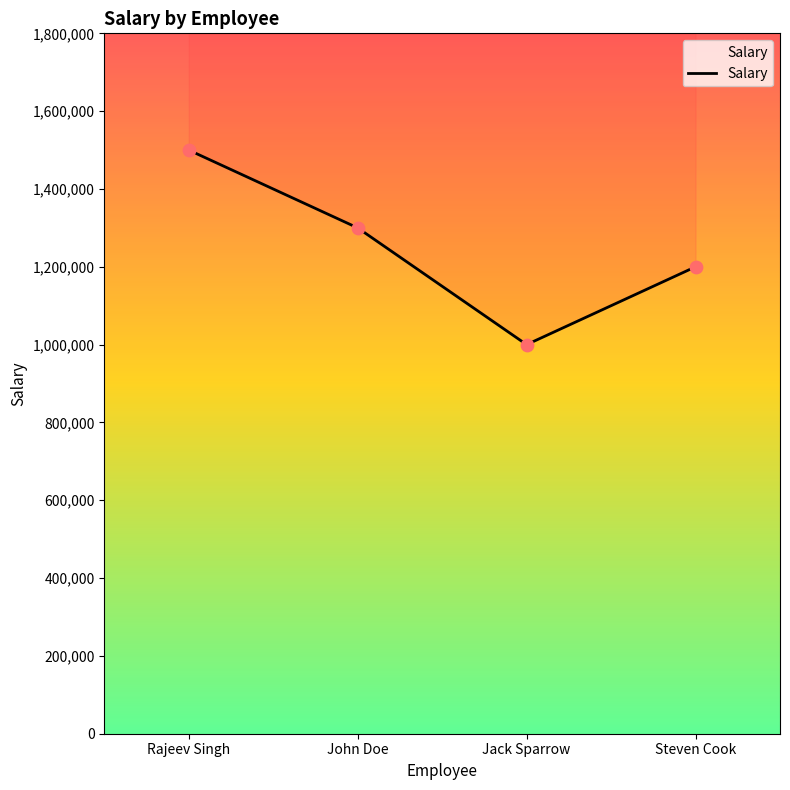

Approximately how many times larger is the value at John Doe compared to Rajeev Singh?

0.9